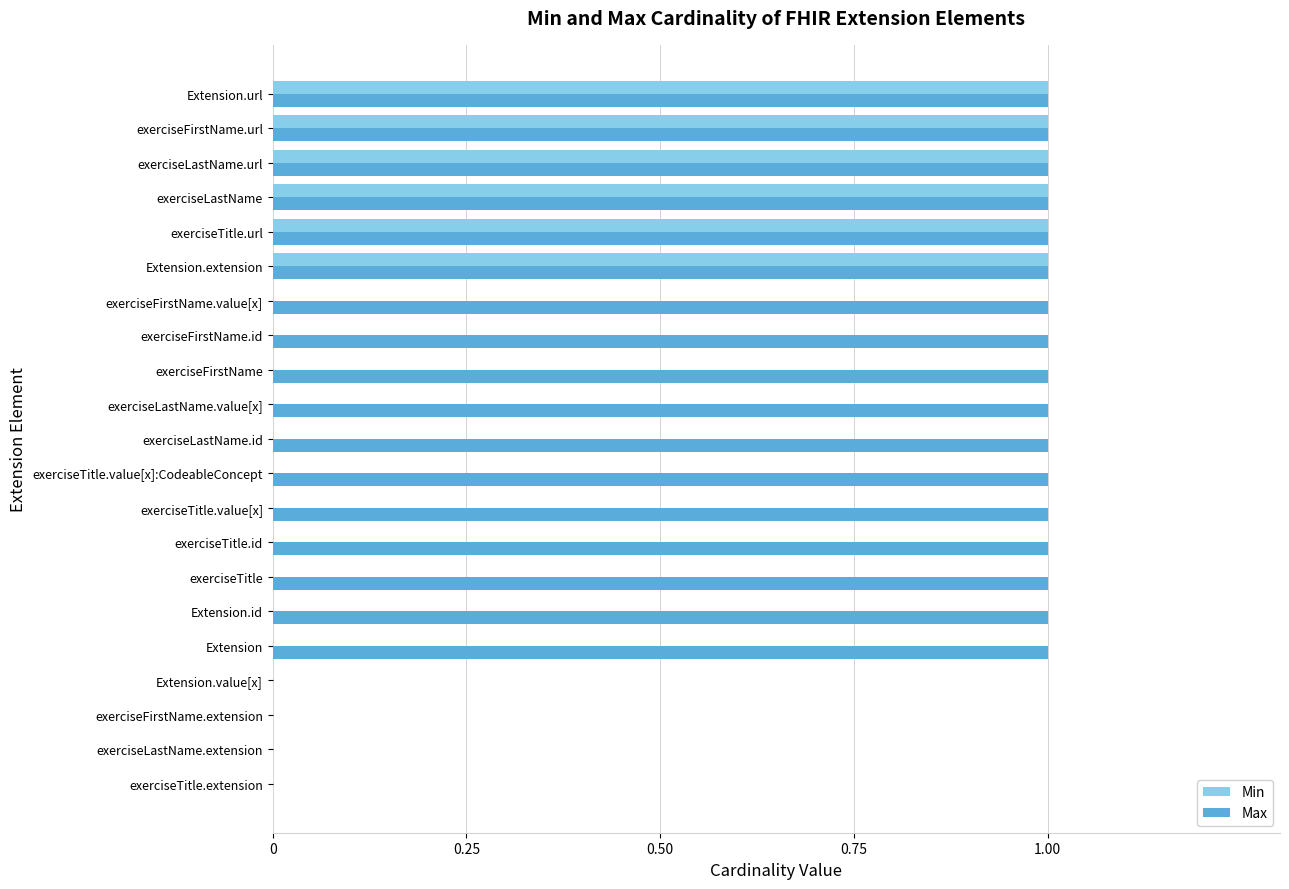

Is it true that Max equals 1 at Extension.extension?

True